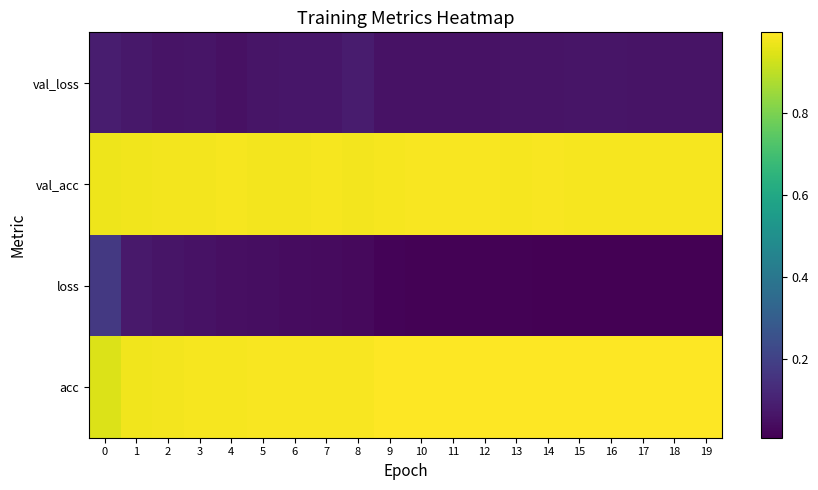

Which category has the highest value across all series?

18